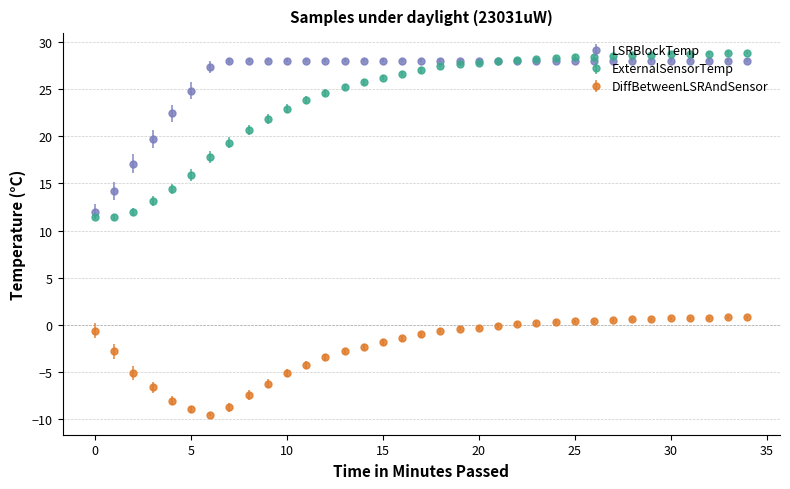

At how many categories does at least one series exceed 6?

35